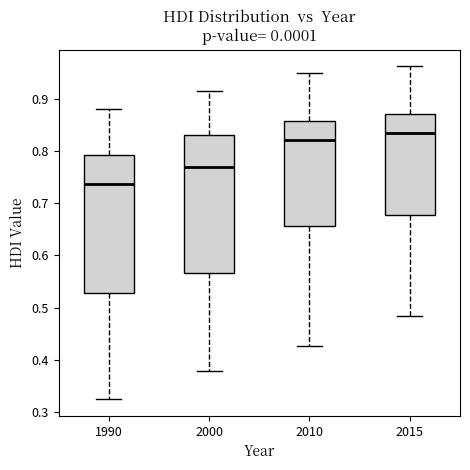

Reading left to right, transcribe this box plot: for each box, give where its median line is, the range the box spans, and where its two whiskers end, as read against the y-axis. The values are not printed on the chart, so give them approximately, as read against the axis.

1990: median 0.74, box 0.53 to 0.79, whiskers 0.33 to 0.88
2000: median 0.77, box 0.57 to 0.83, whiskers 0.38 to 0.92
2010: median 0.82, box 0.66 to 0.86, whiskers 0.43 to 0.95
2015: median 0.83, box 0.68 to 0.87, whiskers 0.48 to 0.96